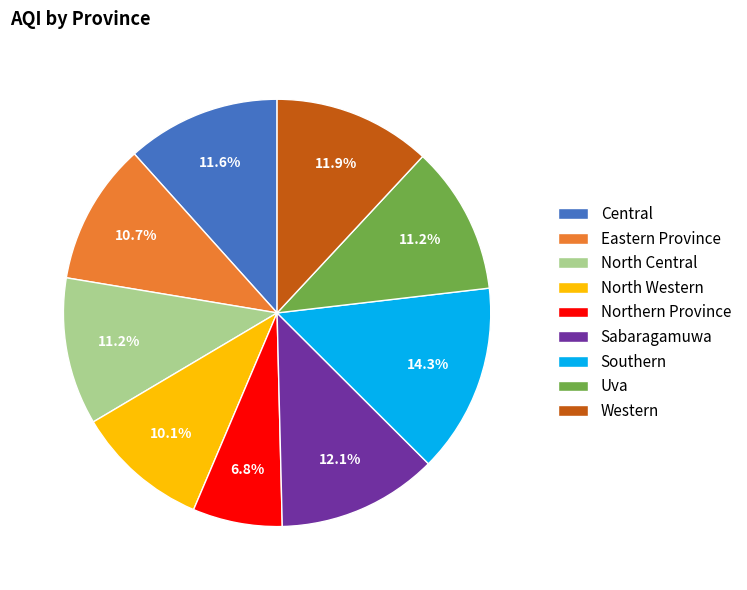

What percentage do North Western and Sabaragamuwa together represent?

22.2%